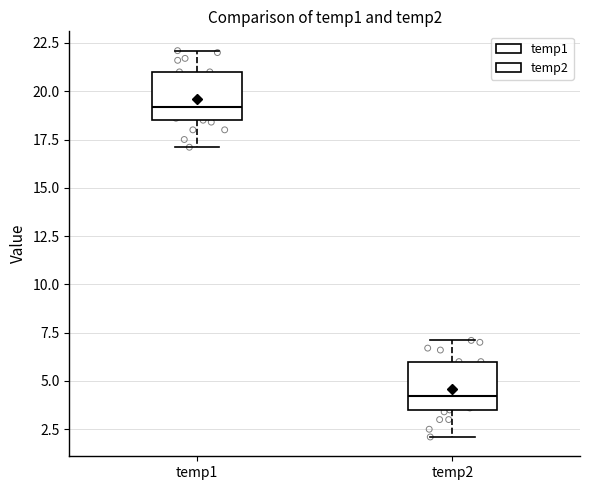

Reading left to right, read every box against the y-axis: the position of its median line, the range the box covers, and the ends of its whiskers. The values are not printed on the chart, so give them approximately, as read against the axis.

temp1: median 19.0, box 18.5 to 21.0, whiskers 17.0 to 22.0
temp2: median 4.0, box 3.5 to 6.0, whiskers 2.0 to 7.0